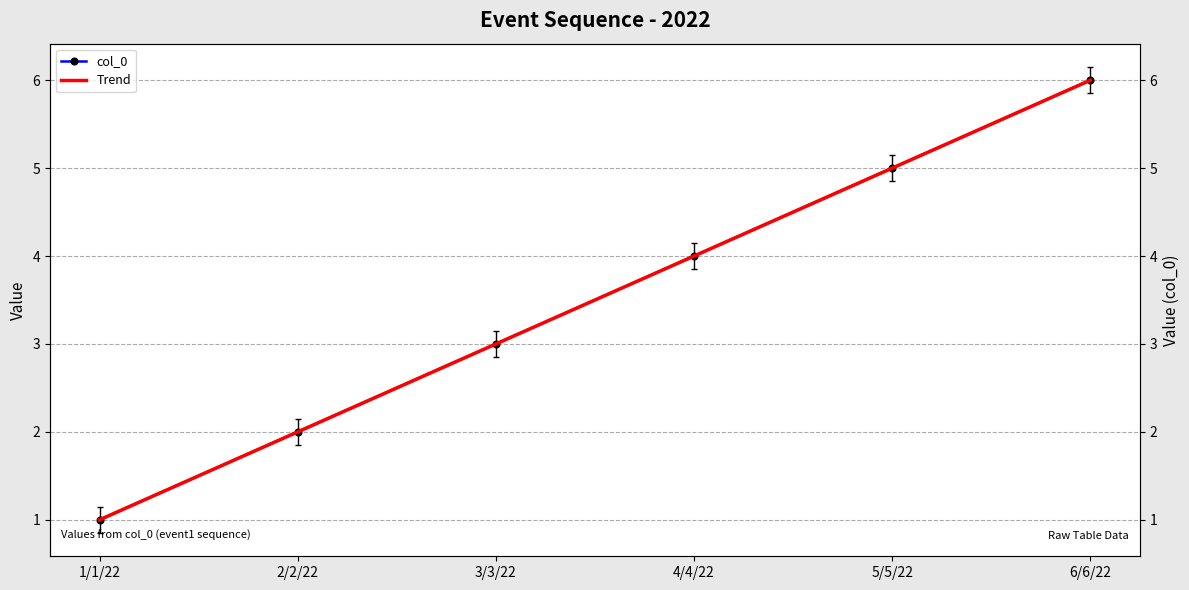

What is the sum of the values at 5/5/22 and 6/6/22?

11.3